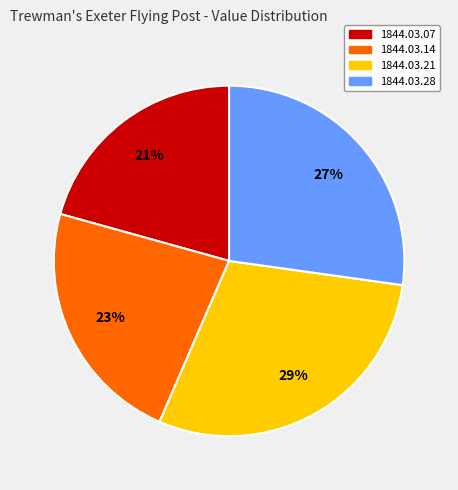

Is there a majority slice in this chart?

No